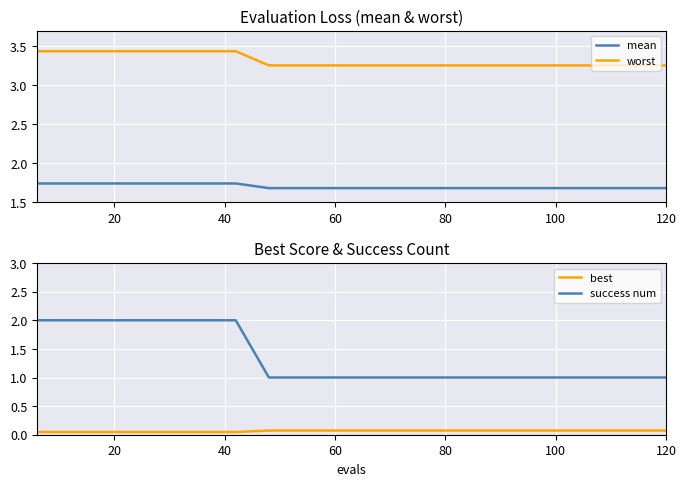

True or false: worst and mean intersect in this chart.

False